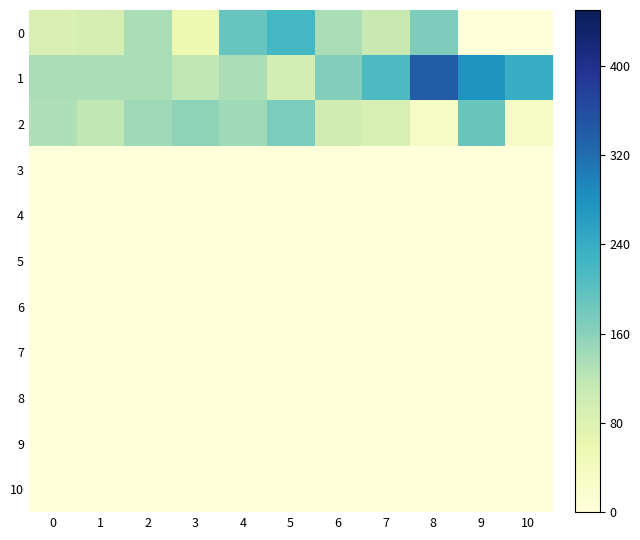

Count the number of categories in the chart.

11